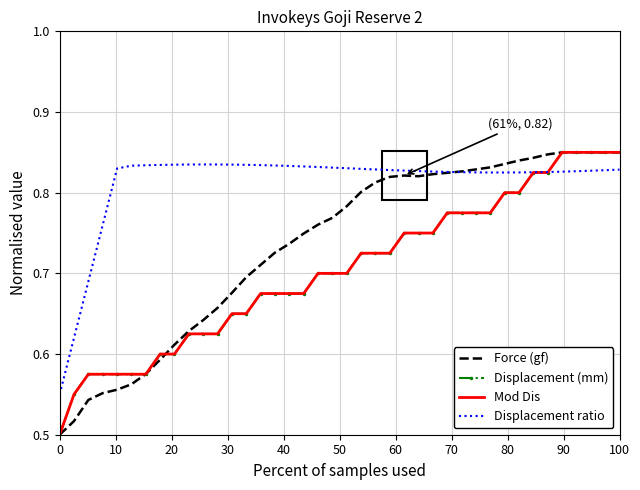

How many intersections are there between Mod Dis and Displacement ratio?

1